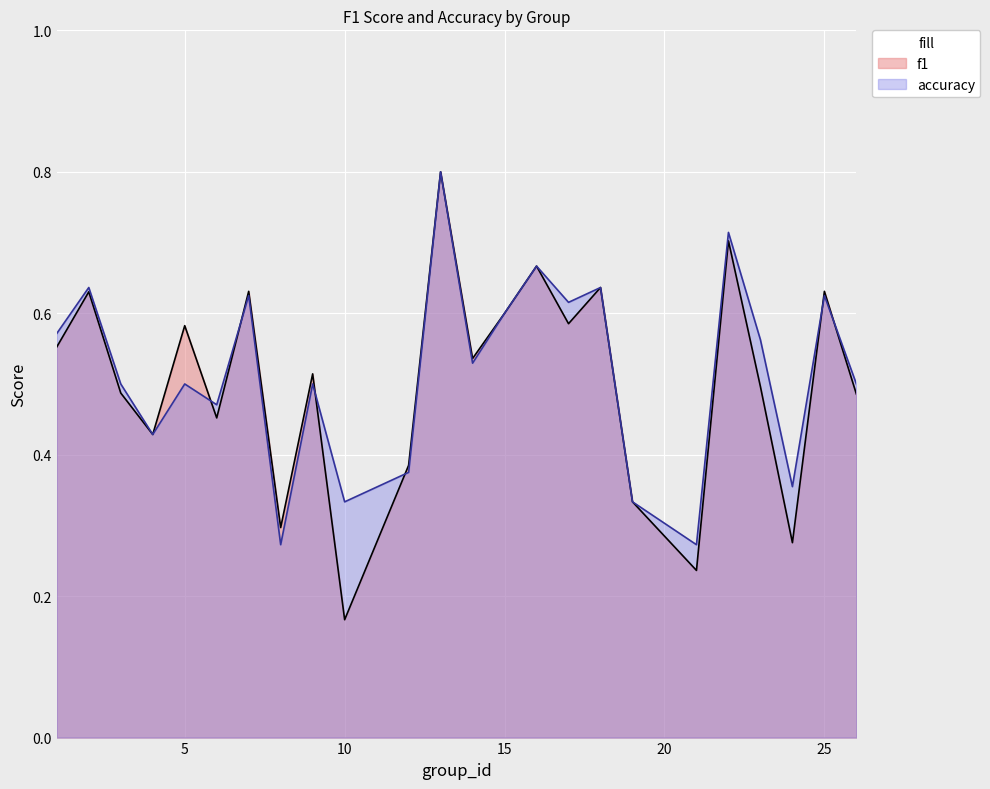

Read the f1 value at 15.

0.6